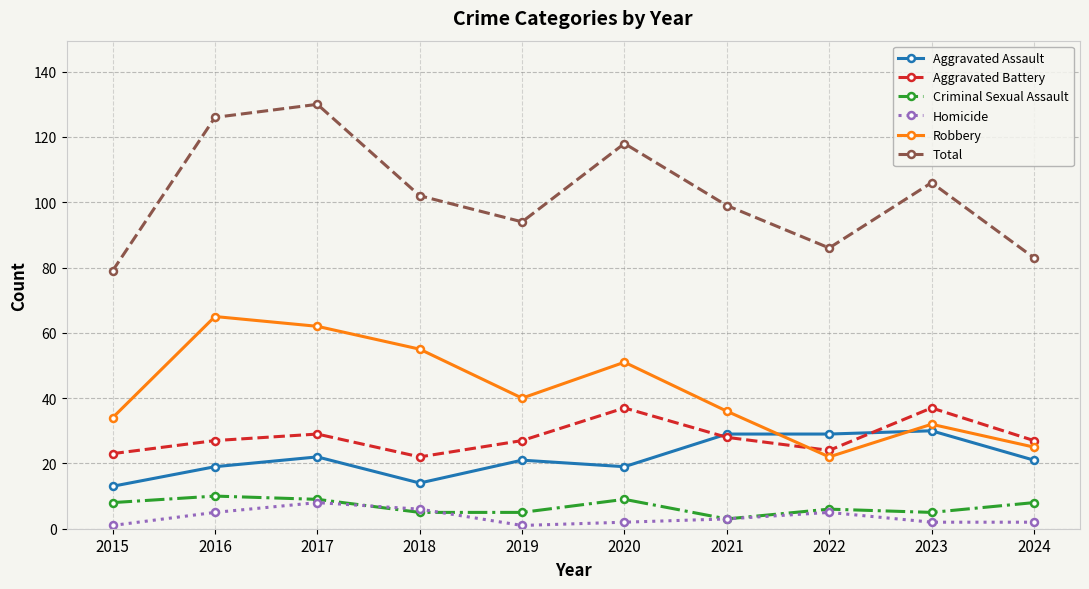

Between 2016 and 2023, which series saw the biggest shift?

Robbery